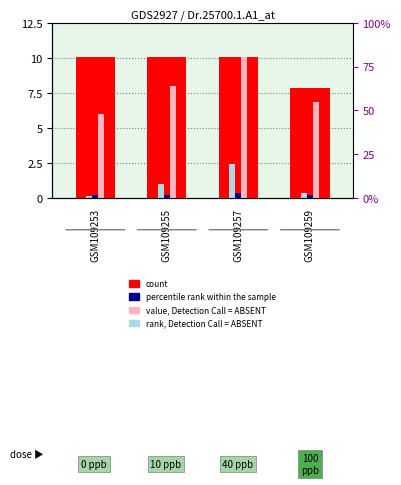

Which series has the largest range (max minus min)?

value, Detection Call = ABSENT